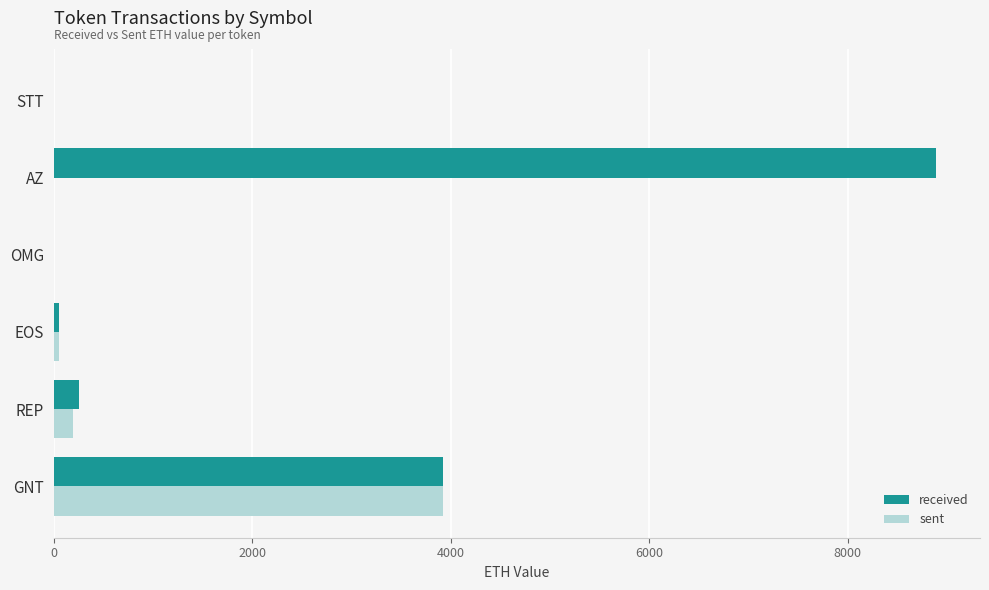

Which label corresponds to the largest value in the chart?

AZ